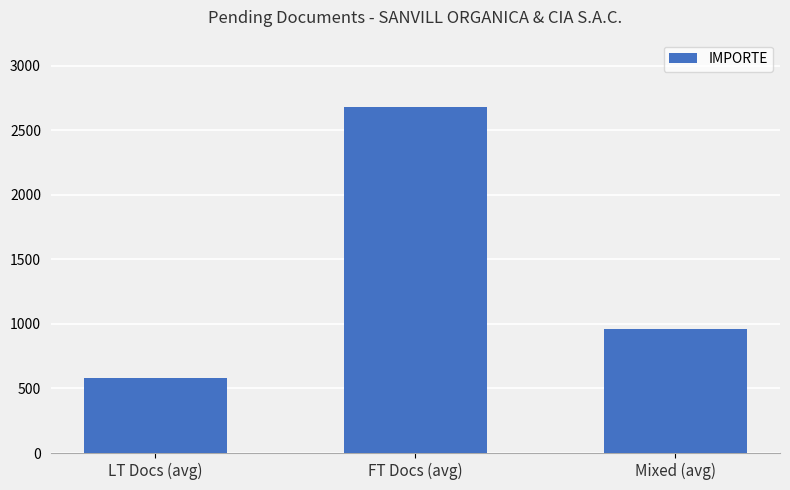

The value at Mixed (avg) is 1616.9. True or false?

False